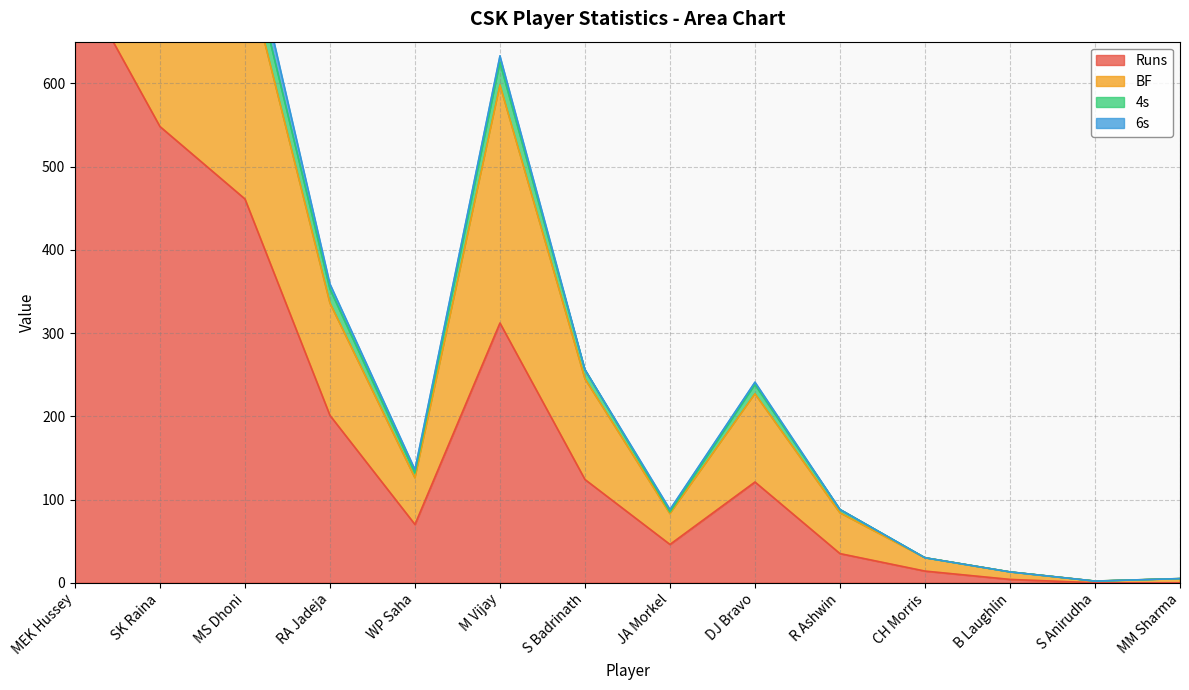

True or false: Runs has a value of 14 at CH Morris.

True